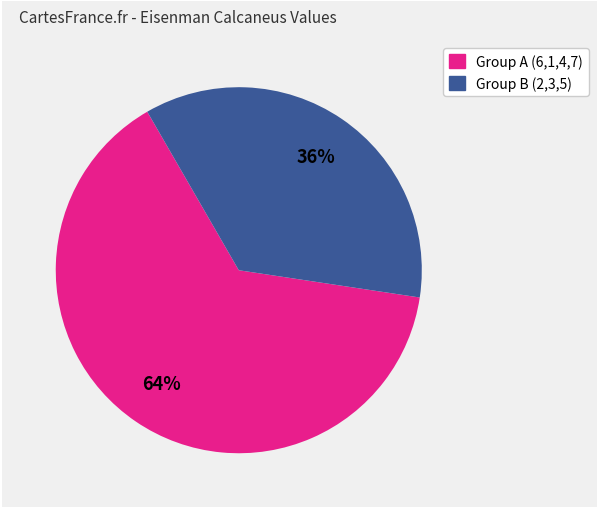

Does any single category account for the majority?

Yes